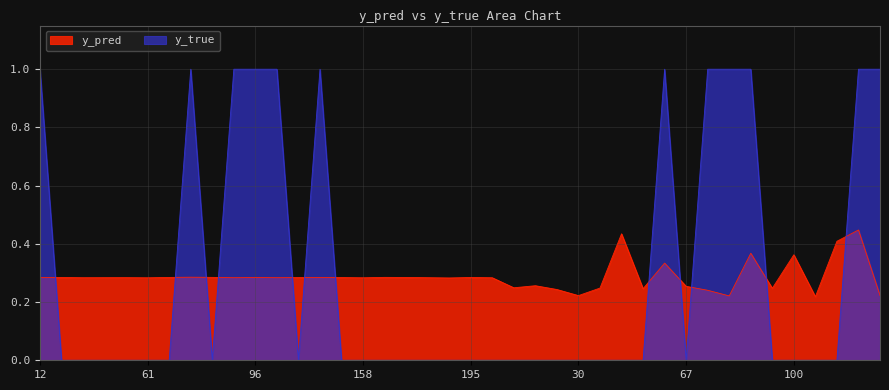

The y_pred series shows 0.4 at 158. True or false?

False